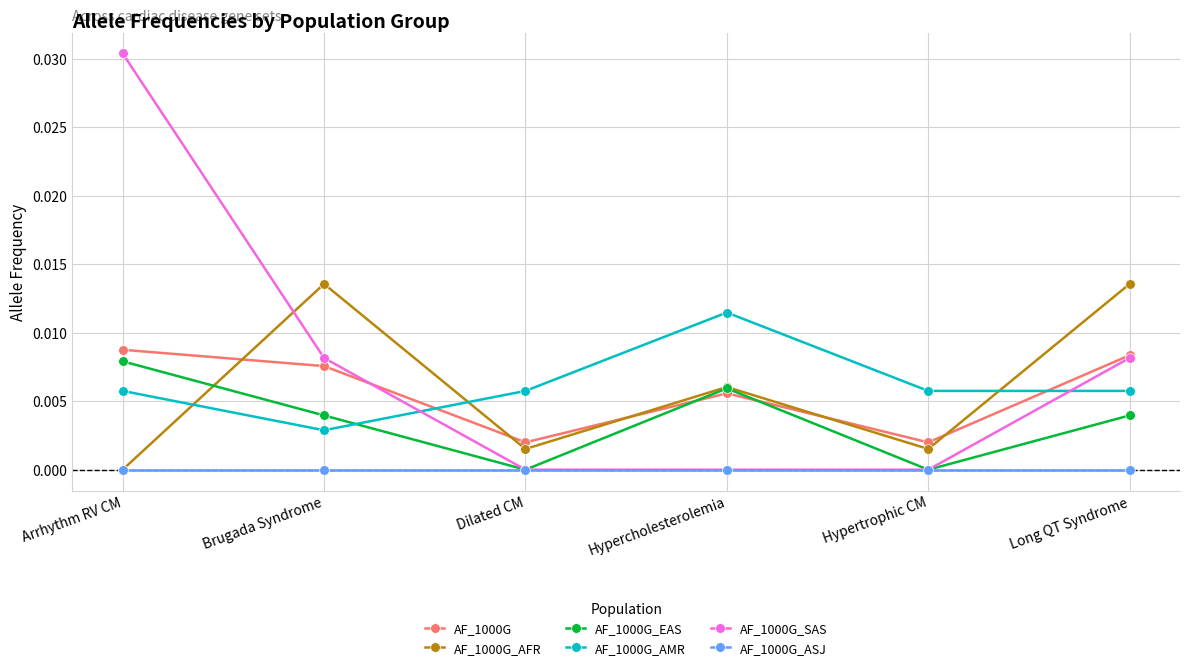

How many categories are shown in the chart?

6